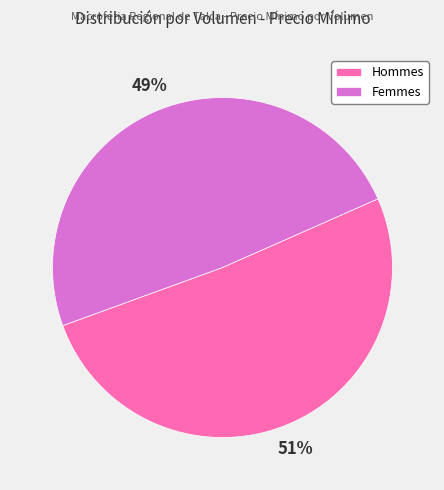

Is there a majority slice in this chart?

Yes